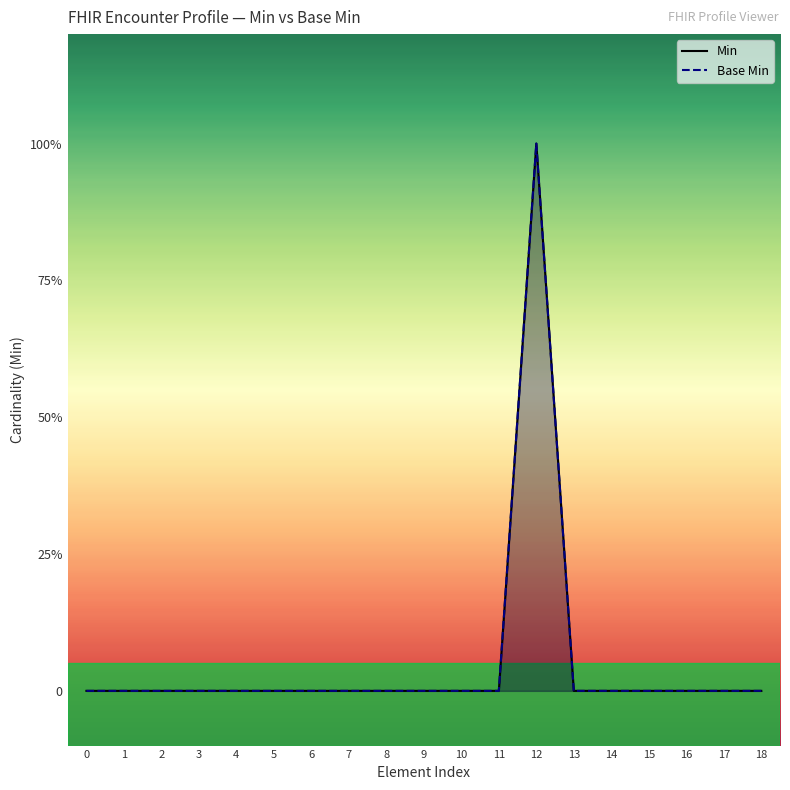

True or false: Min has a value of 0 at 12.

False